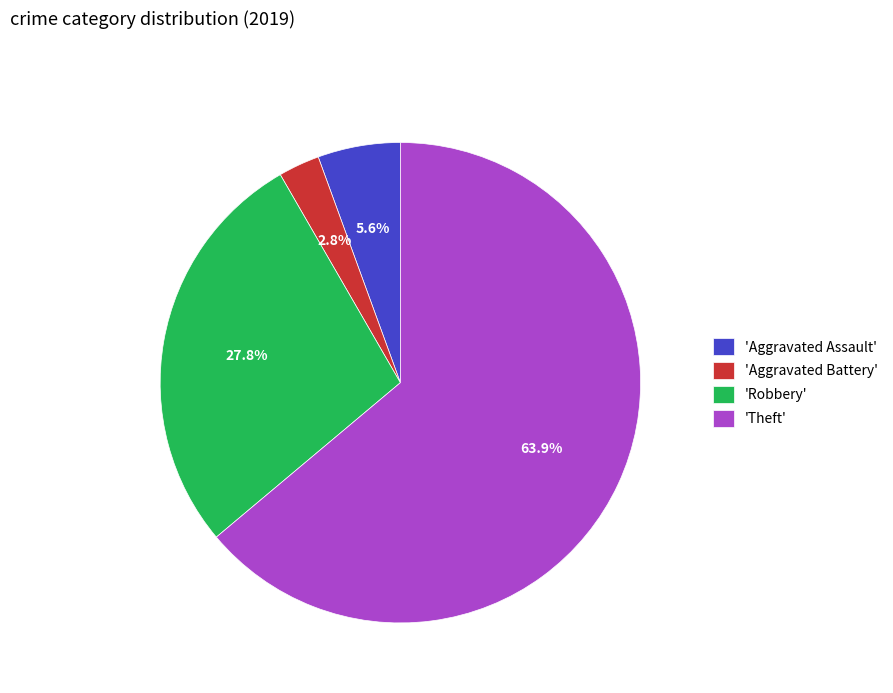

Is the sum of 'Robbery' and 'Theft' greater than half?

Yes